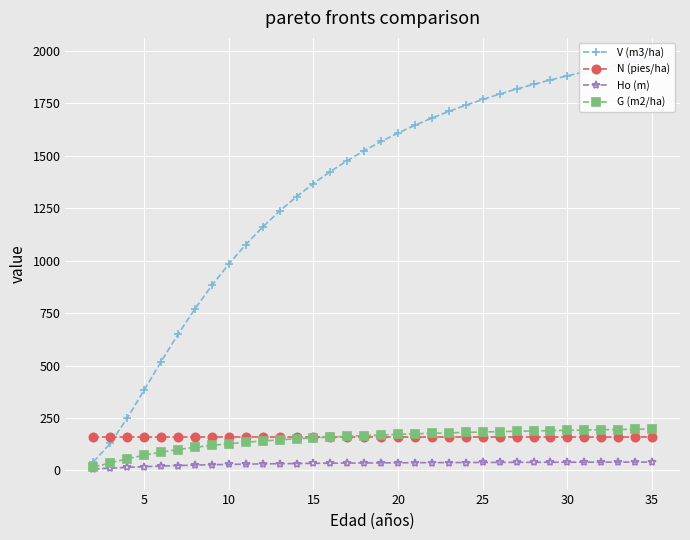

Reading left to right, list all the values displayed in this chart.

V (m3/ha): 40.9	129.0	249.2	382.9	518.2	648.2	769.7	881.4	983.2	1075.6	1159.4	1235.3	1304.1	1366.7	1423.7	1475.8	1523.4	1567.1	1607.3	1644.4	1678.7	1710.4	1739.9	1767.3	1792.9	1816.8	1839.1	1860.1	1879.8	1898.3	1915.8	1932.3	1947.8	1962.6
N (pies/ha): 159.2	159.2	159.2	159.2	159.2	159.2	159.2	159.2	159.2	159.2	159.2	159.2	159.2	159.2	159.2	159.2	159.2	159.2	159.2	159.2	159.2	159.2	159.2	159.2	159.2	159.2	159.2	159.2	159.2	159.2	159.2	159.2	159.2	159.2
Ho (m): 6.8	11.0	14.8	18.2	21.1	23.5	25.6	27.4	28.9	30.2	31.4	32.3	33.2	33.9	34.6	35.2	35.7	36.2	36.6	37.0	37.4	37.7	38.0	38.2	38.5	38.7	38.9	39.1	39.2	39.4	39.6	39.7	39.8	40.0
G (m2/ha): 15.8	36.3	55.9	73.0	87.5	99.9	110.4	119.5	127.5	134.4	140.5	146.0	150.9	155.3	159.3	162.9	166.2	169.2	172.0	174.6	177.0	179.2	181.3	183.3	185.1	186.8	188.4	189.9	191.3	192.7	193.9	195.2	196.3	197.4